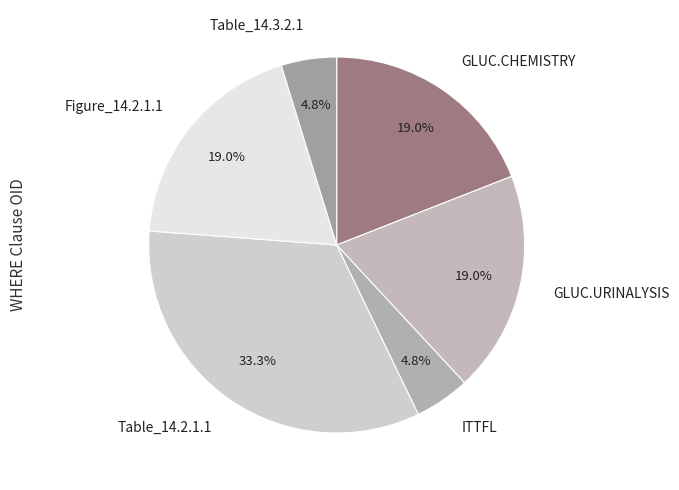

Which category has the biggest portion of the pie?

Table_14.2.1.1